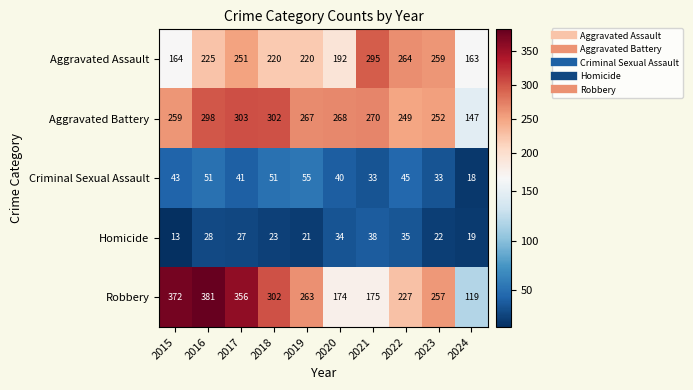

What is the difference between the highest and lowest values at 2019?

246